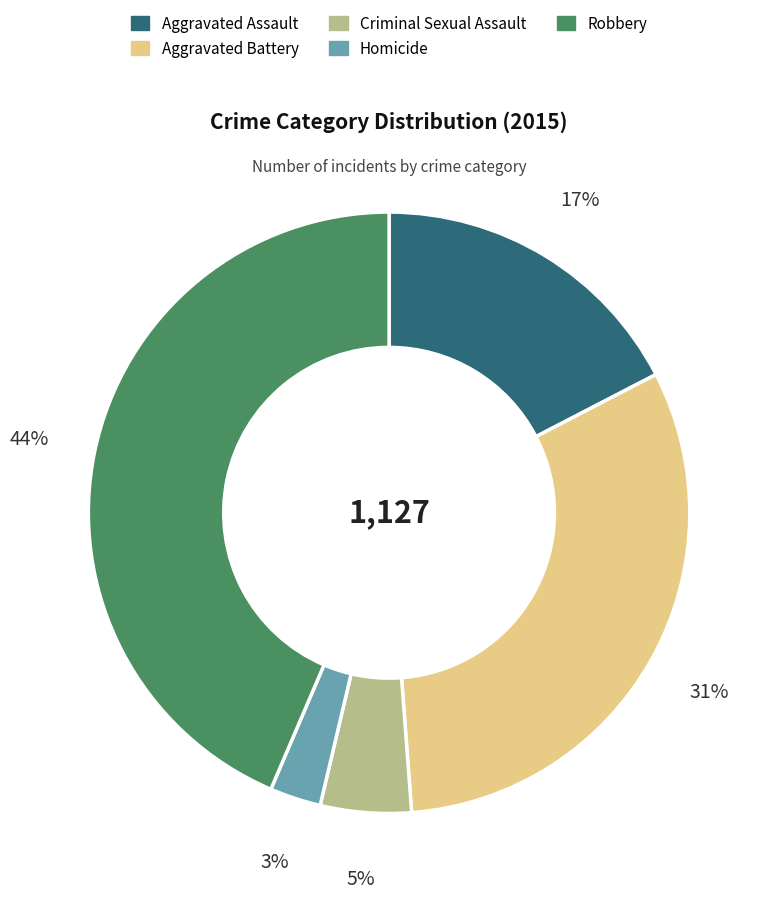

Does any single category account for the majority?

No